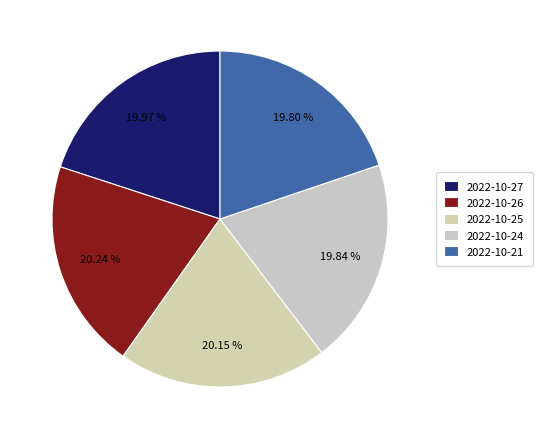

What percentage is the 2022-10-21 slice, to the nearest percent?

20%